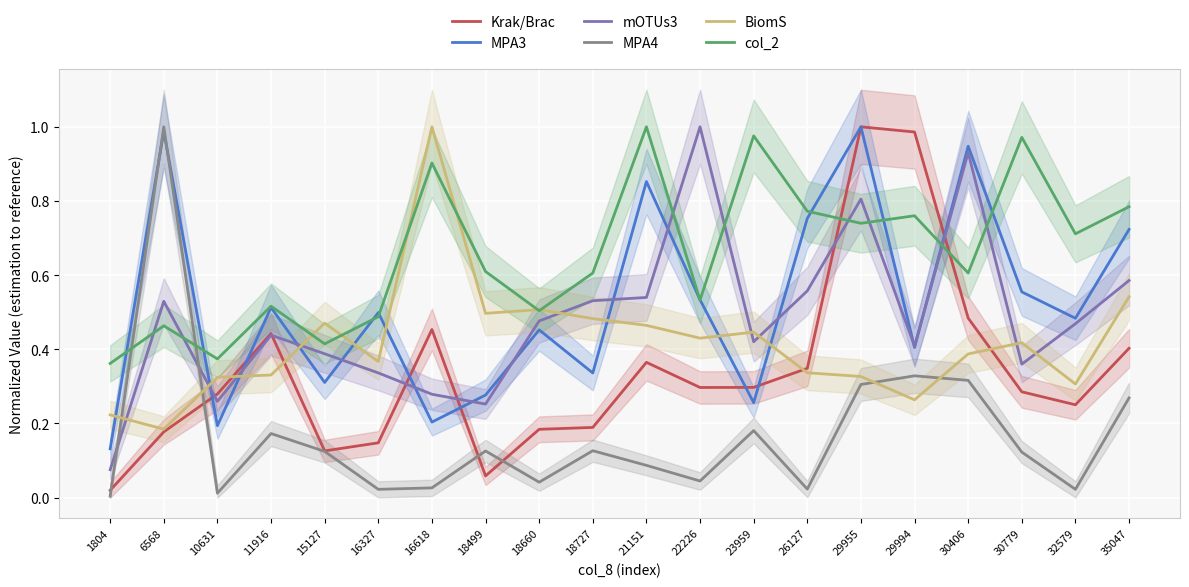

True or false: BiomS has a value of 0.5 at 18499.

True